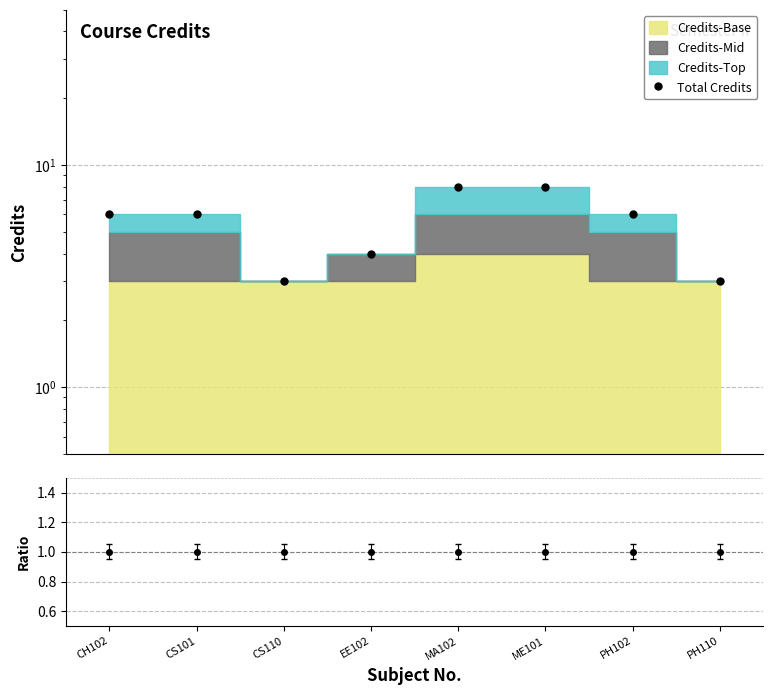

True or false: the data has more than 1 interior local peaks.

False